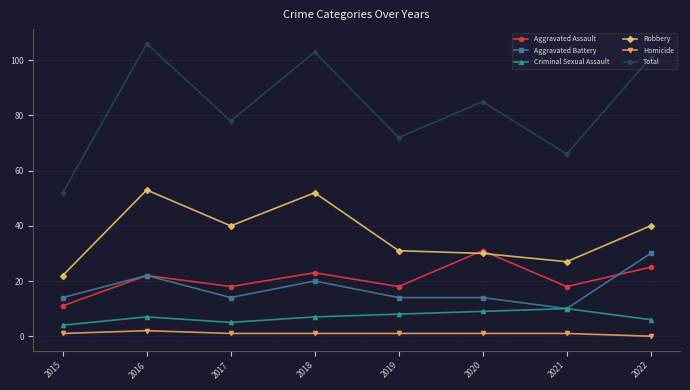

True or false: Total and Homicide cross at least once.

False